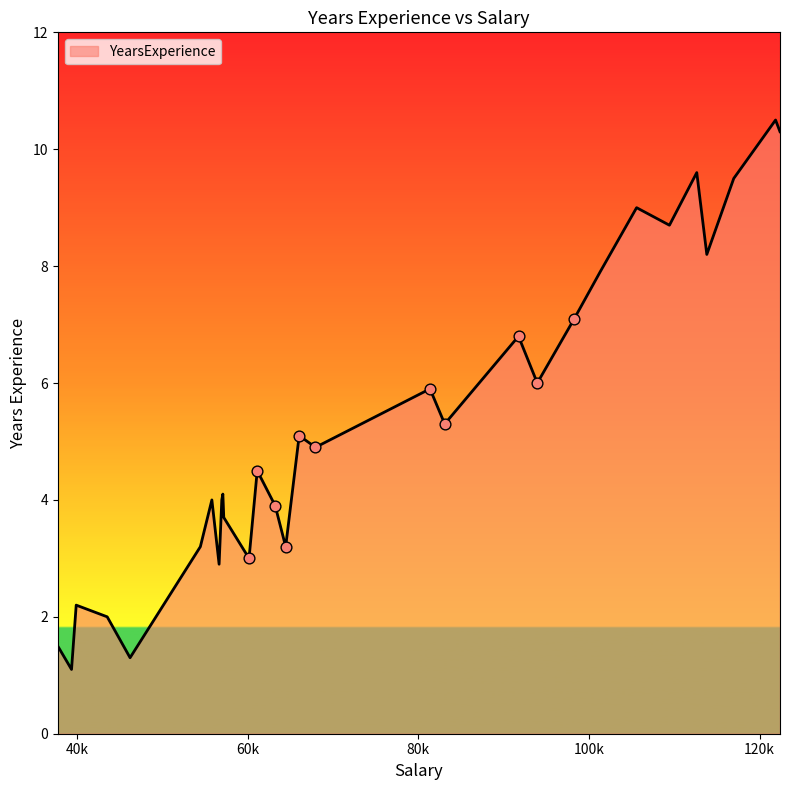

What is the minimum value shown in the chart?

1.1